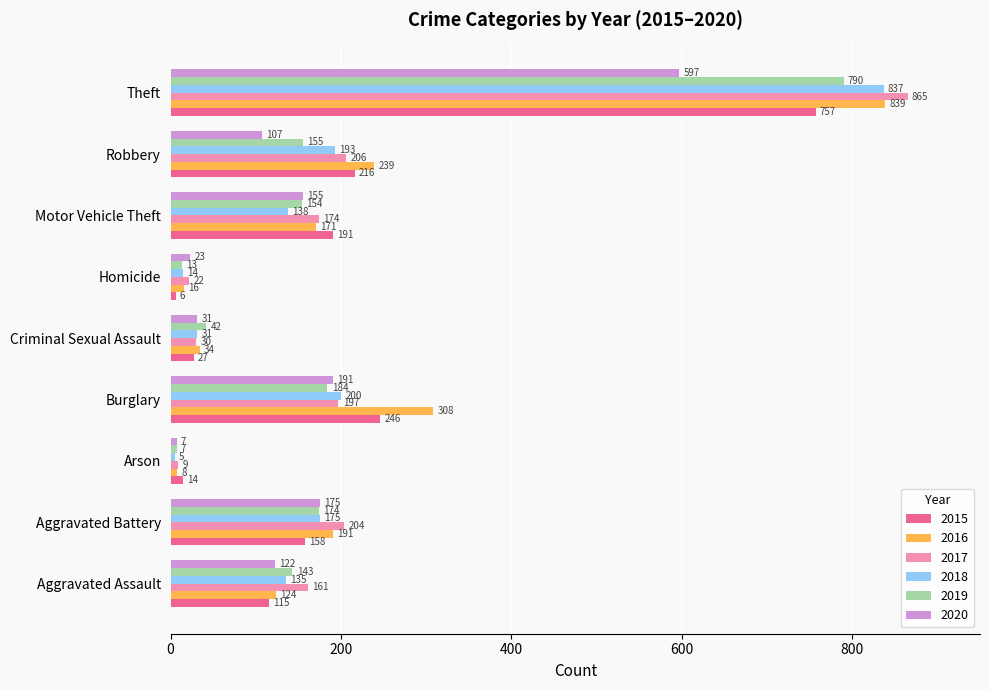

Between Burglary and Robbery, which series saw the biggest shift?

2020